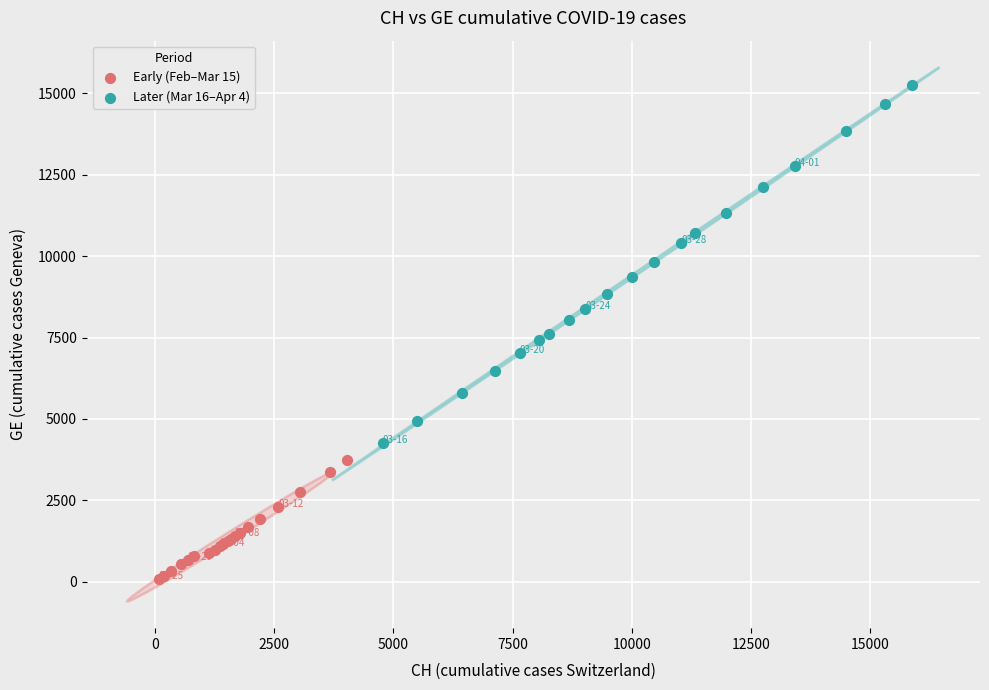

Which series reaches the minimum Y coordinate?

Early (Feb–Mar 15)